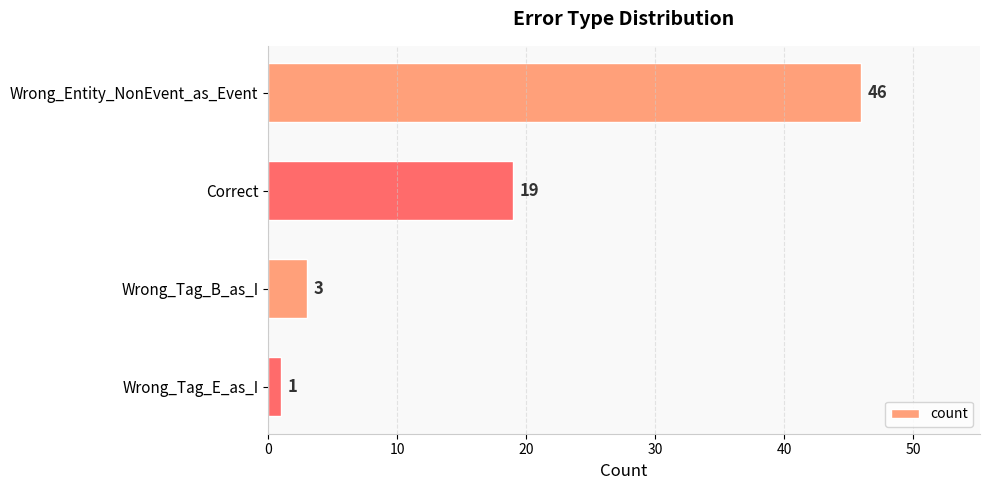

List the labels in order of value, smallest first.

Wrong_Tag_E_as_I, Wrong_Tag_B_as_I, Correct, Wrong_Entity_NonEvent_as_Event